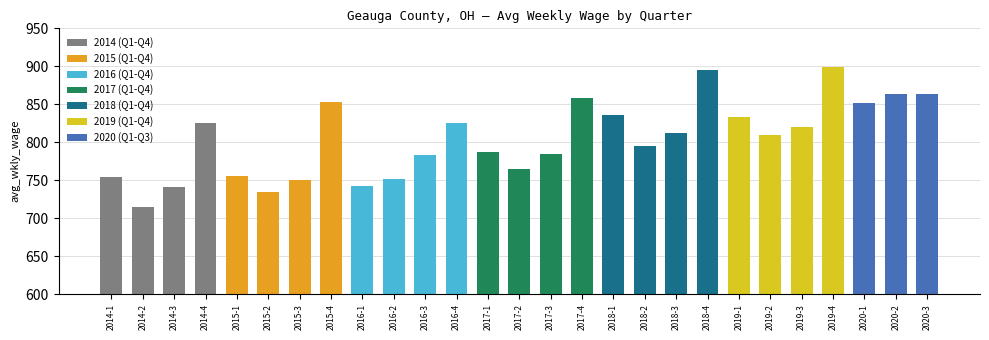

Reading right to left, extract all data points from this chart.

863	864	852	899	820	809	833	895	812	795	836	858	784	765	787	825	783	751	742	853	750	735	755	826	741	715	754